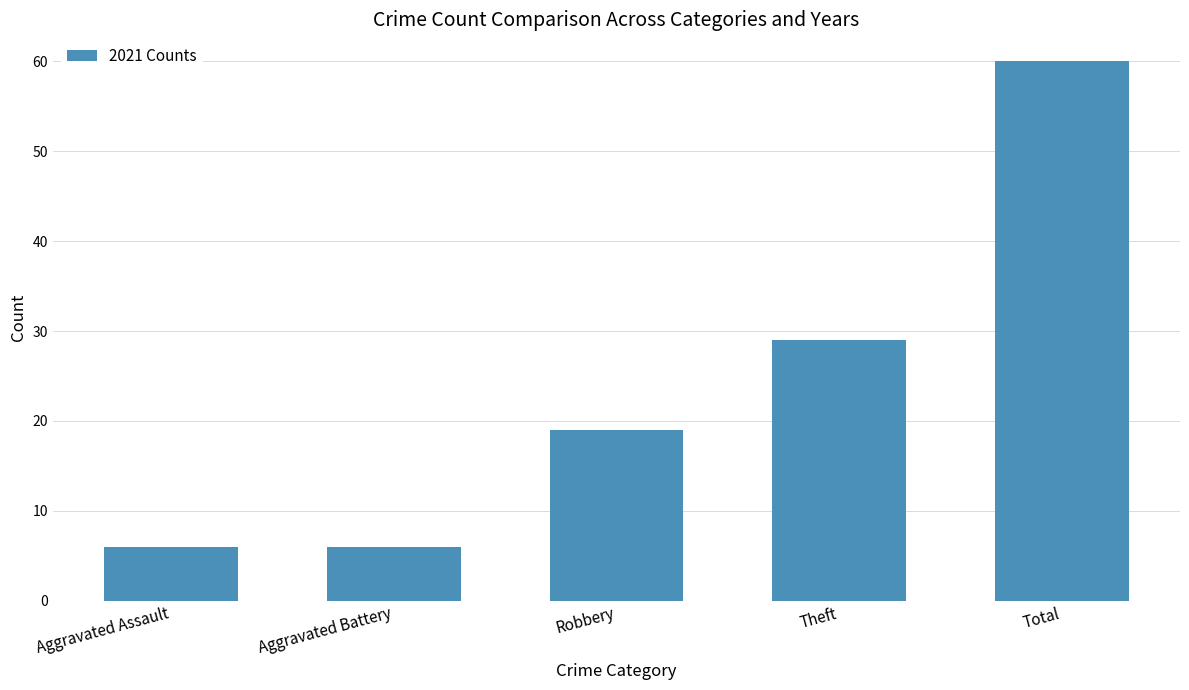

Count the number of data series in this chart.

1